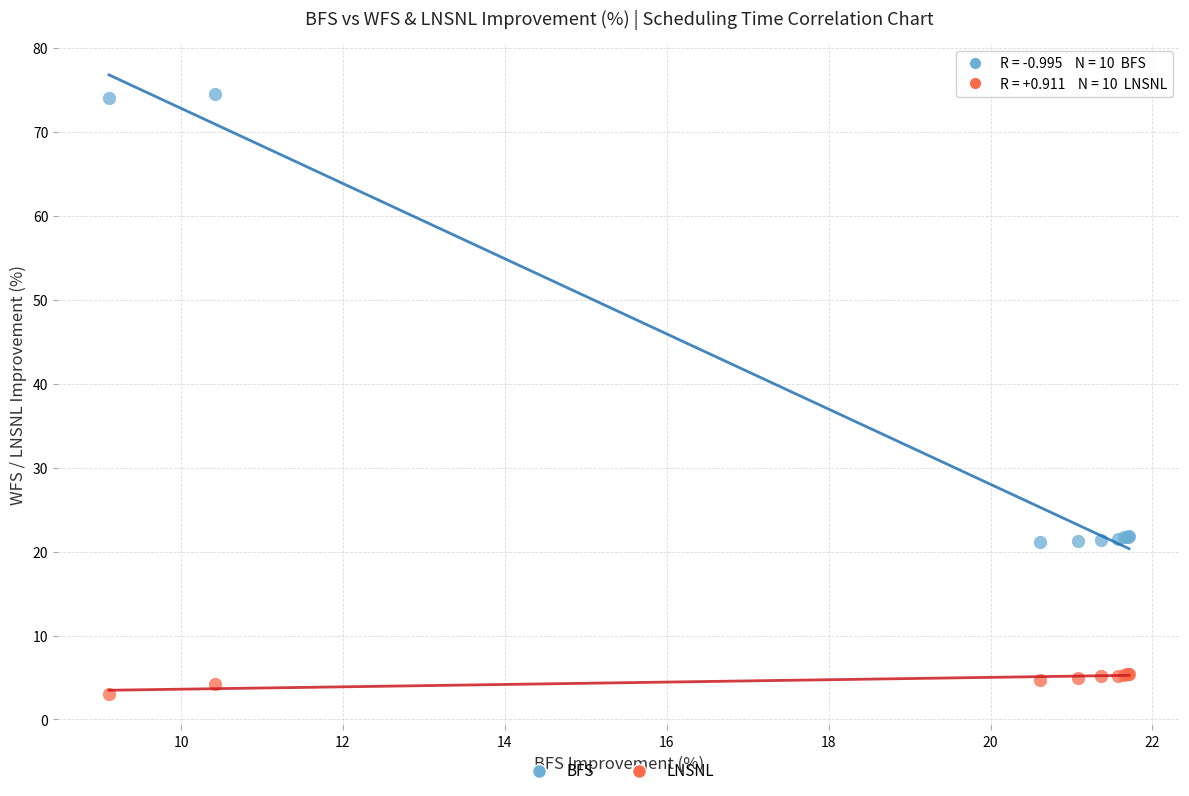

Which series has the widest spread of Y values?

BFS